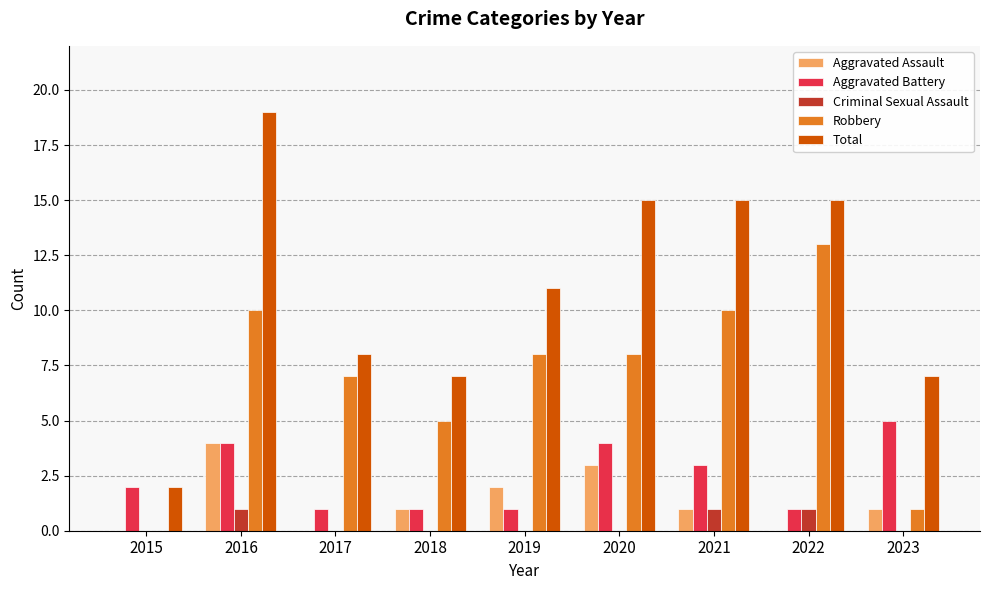

At which category does the chart reach its peak across all series?

2016